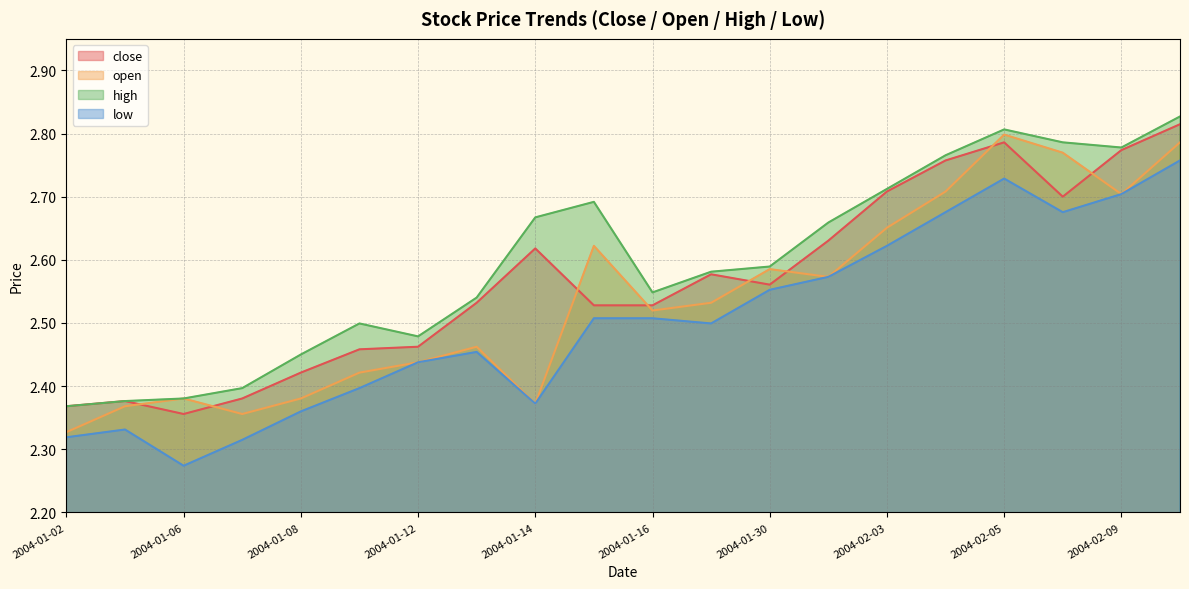

Is the value of high at 2004-01-30 greater than the value of open at 2004-02-02?

Yes